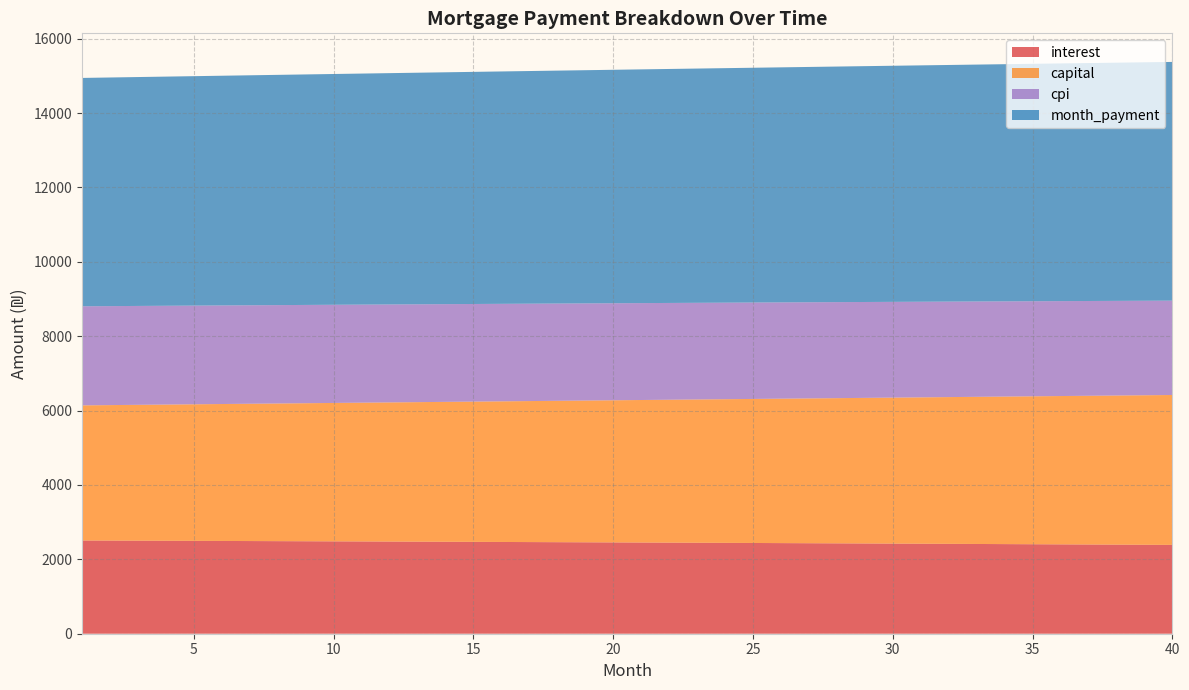

What is the maximum value for interest?

2506.7